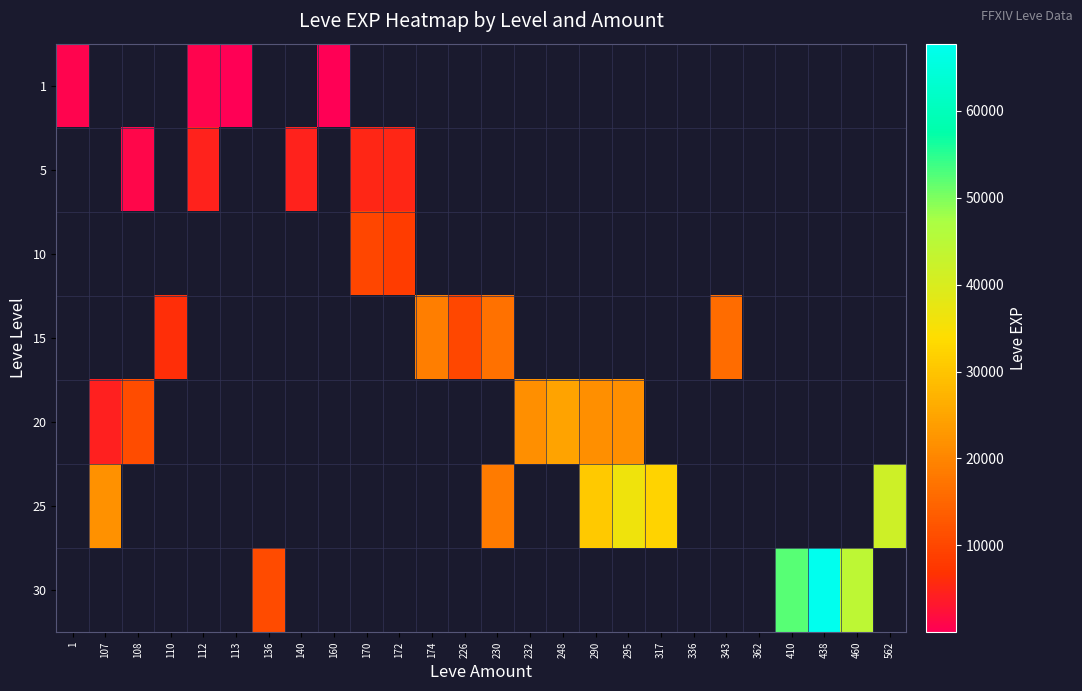

What is the total value across all series at 232?

21600